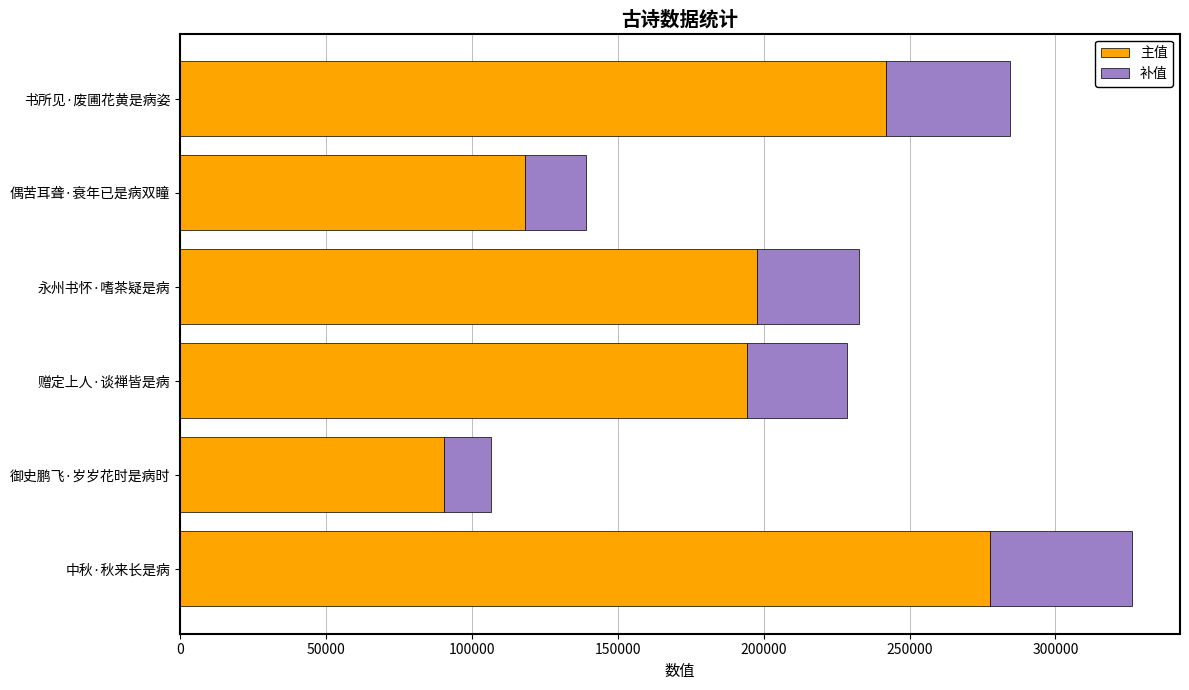

Is it true that 主值 equals 194161.2 at 赠定上人·谈禅皆是病?

True